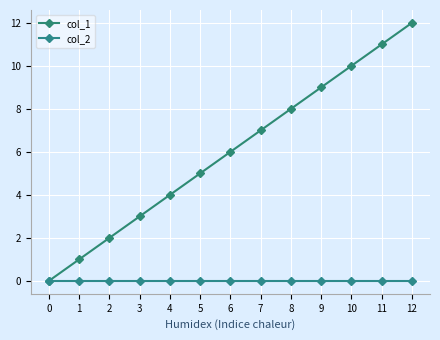

Reading left to right, list all the values displayed in this chart.

col_1: 0=0	1=1	2=2	3=3	4=4	5=5	6=6	7=7	8=8	9=9	10=10	11=11	12=12
col_2: 0=0	1=0	2=0	3=0	4=0	5=0	6=0	7=0	8=0	9=0	10=0	11=0	12=0